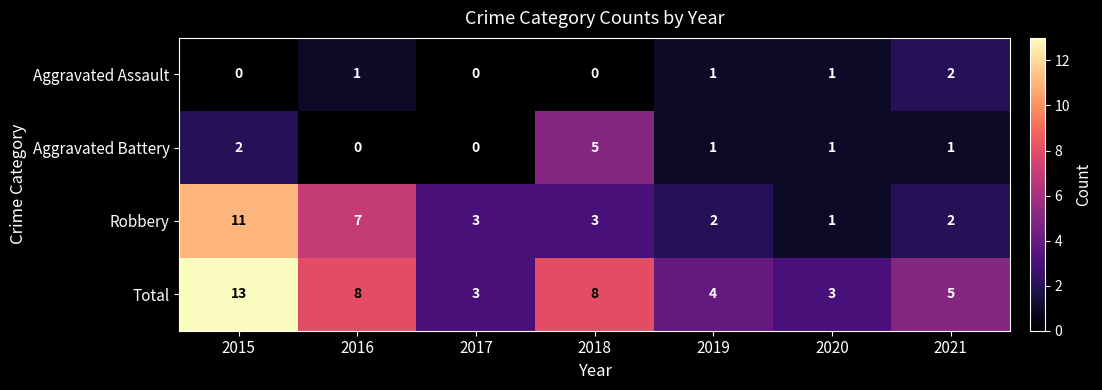

Reading left to right, list all the values displayed in this chart.

Aggravated Assault: 0	1	0	0	1	1	2
Aggravated Battery: 2	0	0	5	1	1	1
Robbery: 11	7	3	3	2	1	2
Total: 13	8	3	8	4	3	5